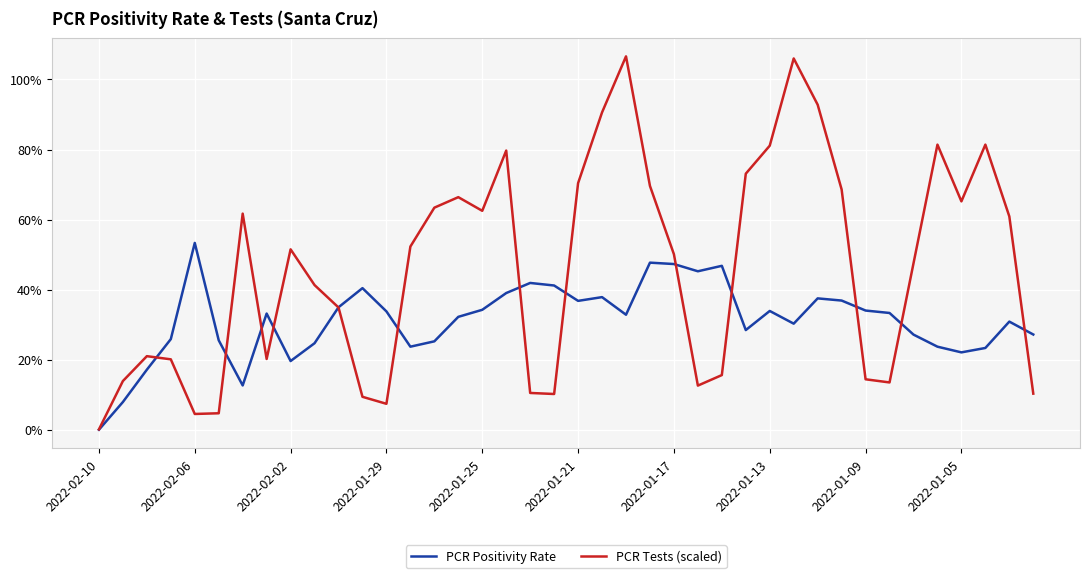

Is this an area chart (filled region under the line)?

No